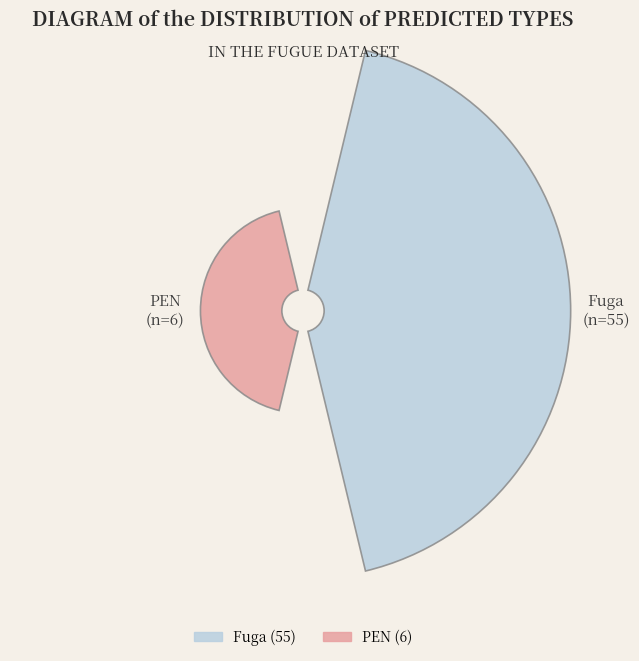

What portion of the pie excludes Fuga?

9.8%